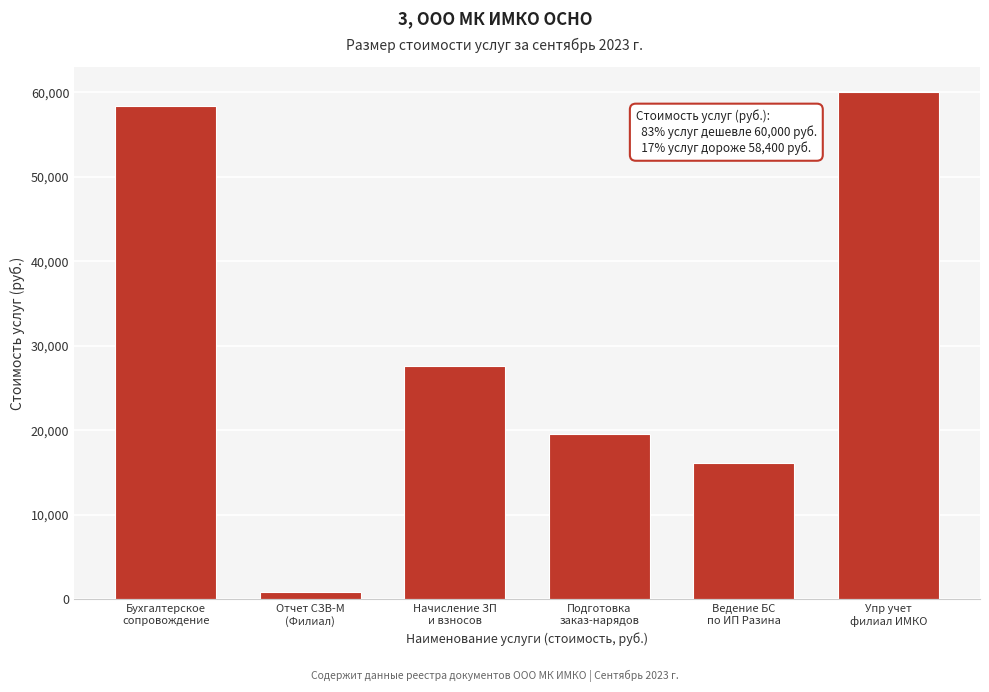

Reading left to right, what are all the values shown in this chart?

58400	800	27600	19500	16100	60000